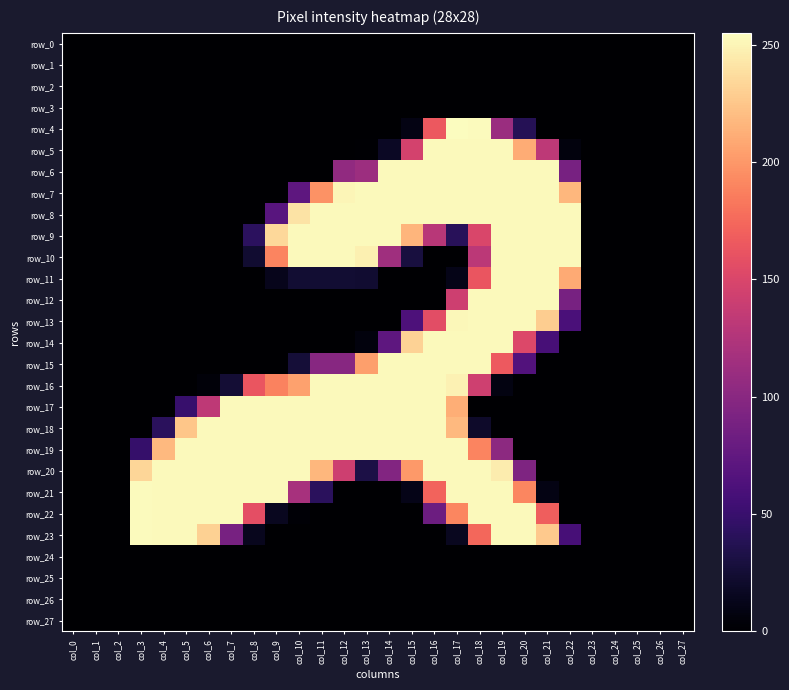

Rank the categories by row_6 value from highest to lowest.

col_14, col_15, col_16, col_17, col_18, col_19, col_20, col_21, col_13, col_12, col_22, col_0, col_1, col_2, col_3, col_4, col_5, col_6, col_7, col_8, col_9, col_10, col_11, col_23, col_24, col_25, col_26, col_27